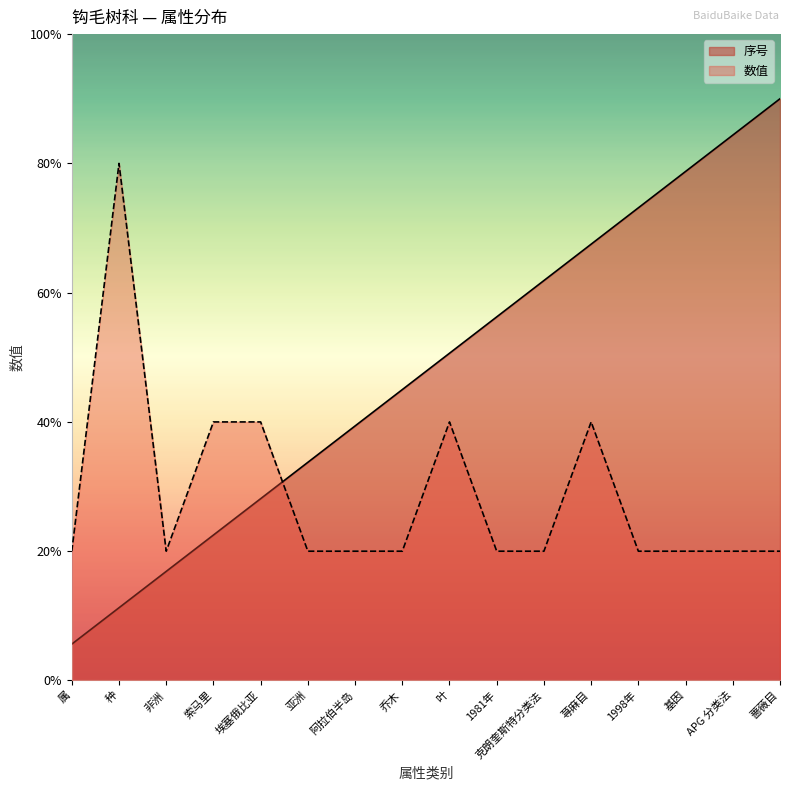

What is the label of the 5th point from the left?

埃塞俄比亚